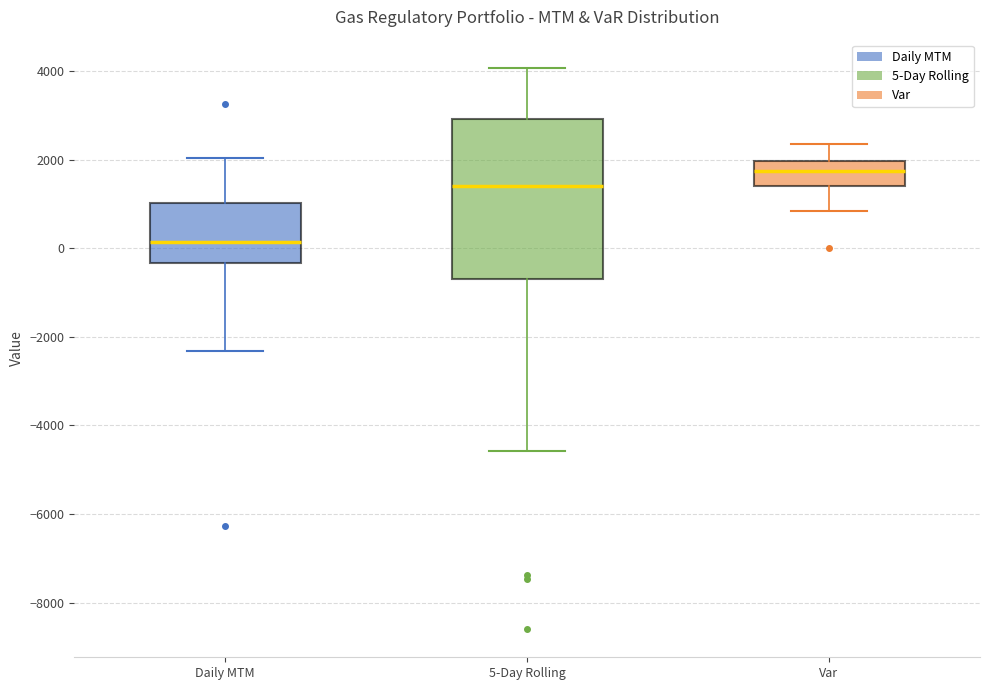

Comparing the boxes themselves (not the whiskers), which one is the tallest?

5-Day Rolling